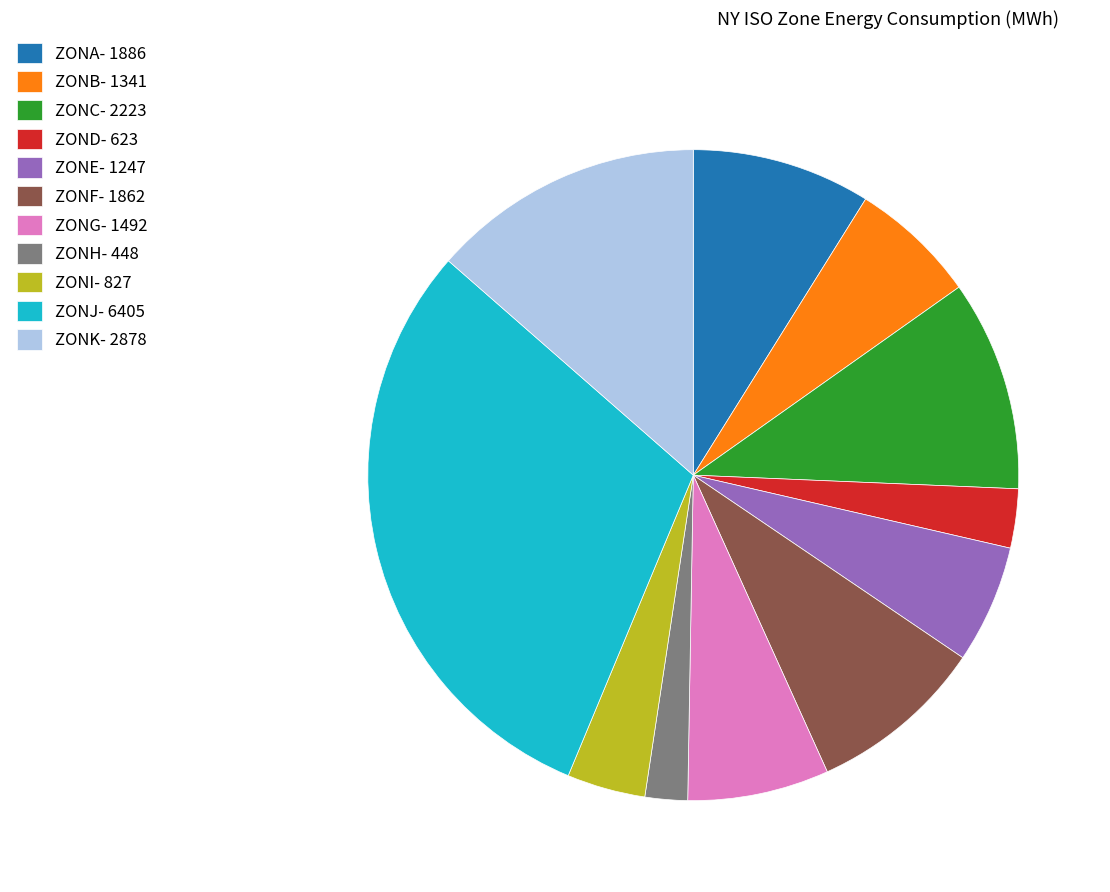

What is the ratio of the value at ZONB- 1341 to the value at ZONC- 2223?

0.6